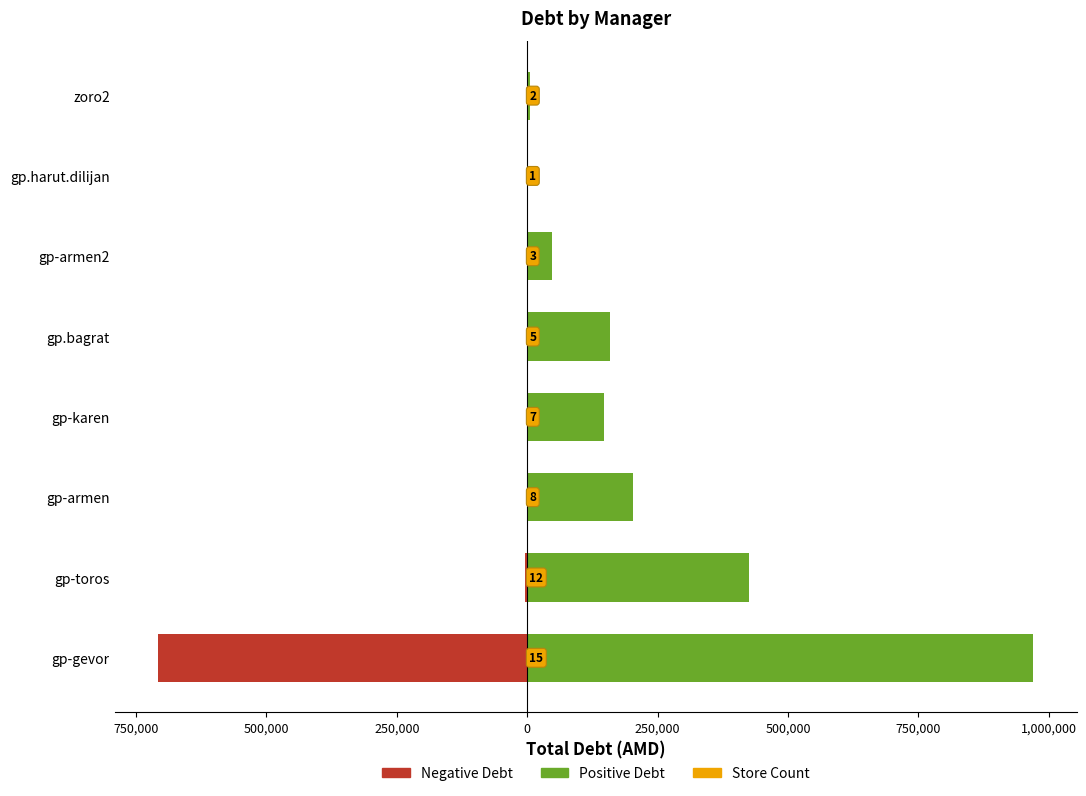

What value does the Positive Debt series have at gp-karen?

146432.2